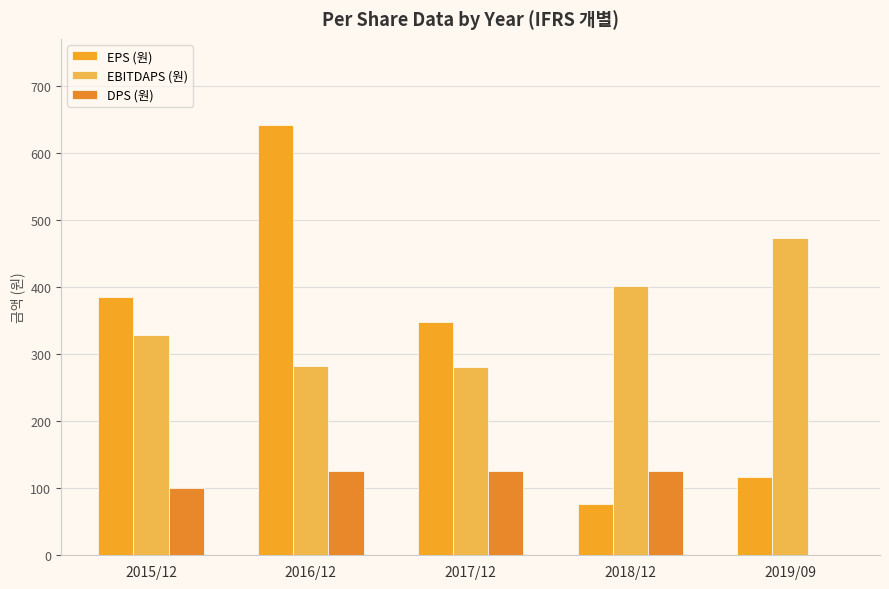

True or false: DPS (원) has a value of 0 at 2019/09.

True